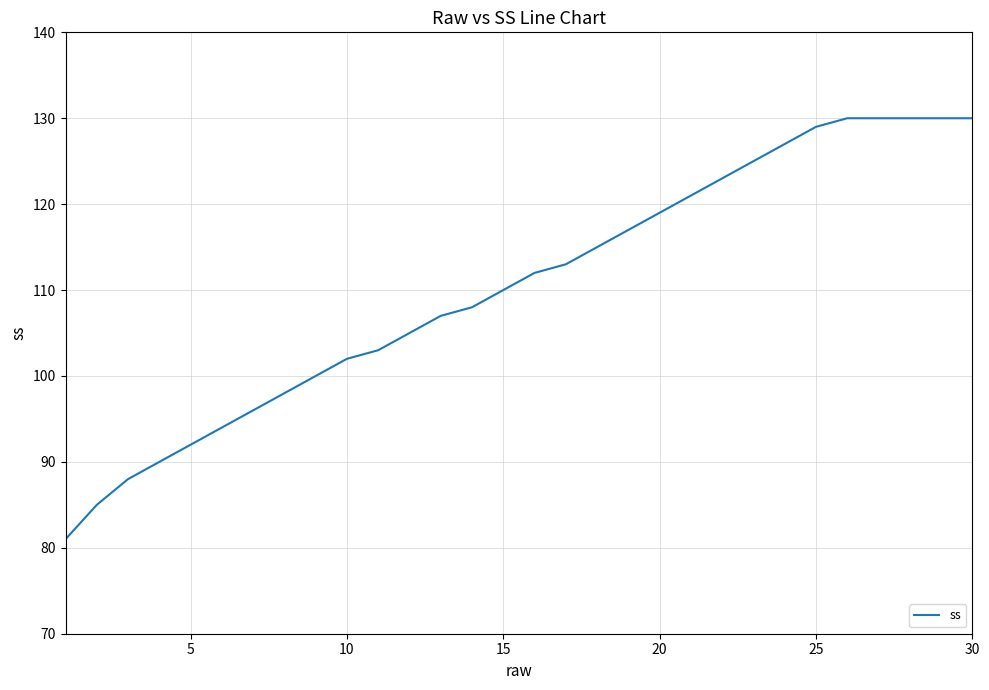

What is the smallest value displayed?

81